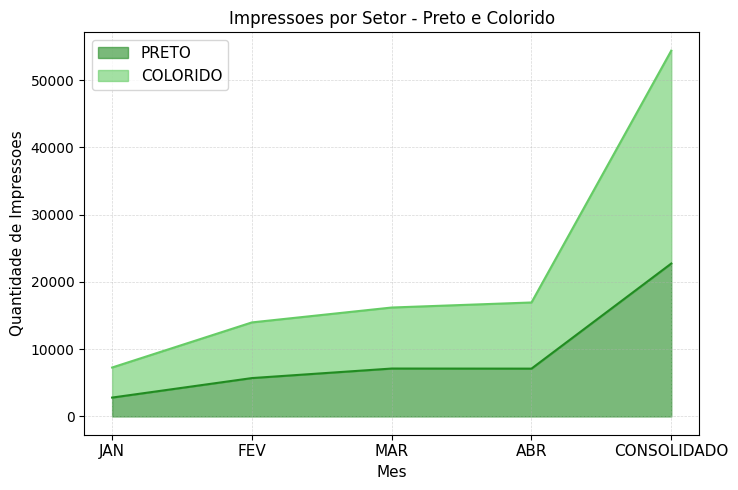

True or false: PRETO has a value of 8633 at FEV.

False